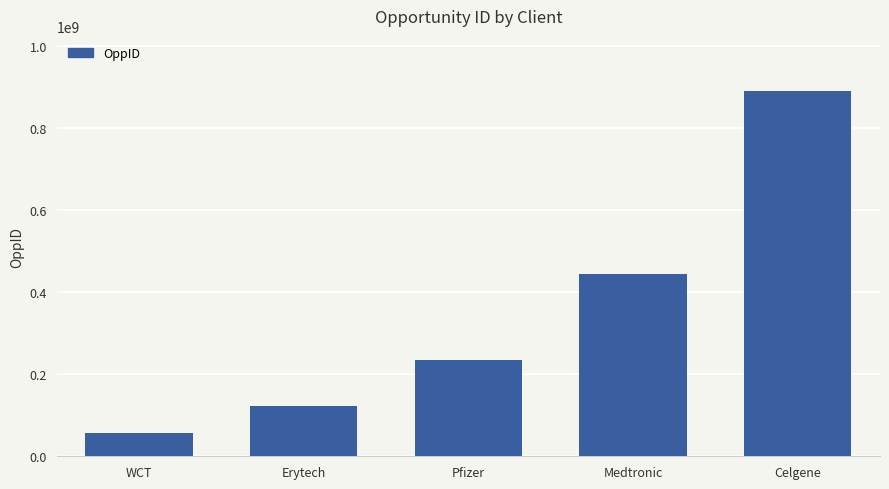

What value does the data have at Pfizer?

234567890